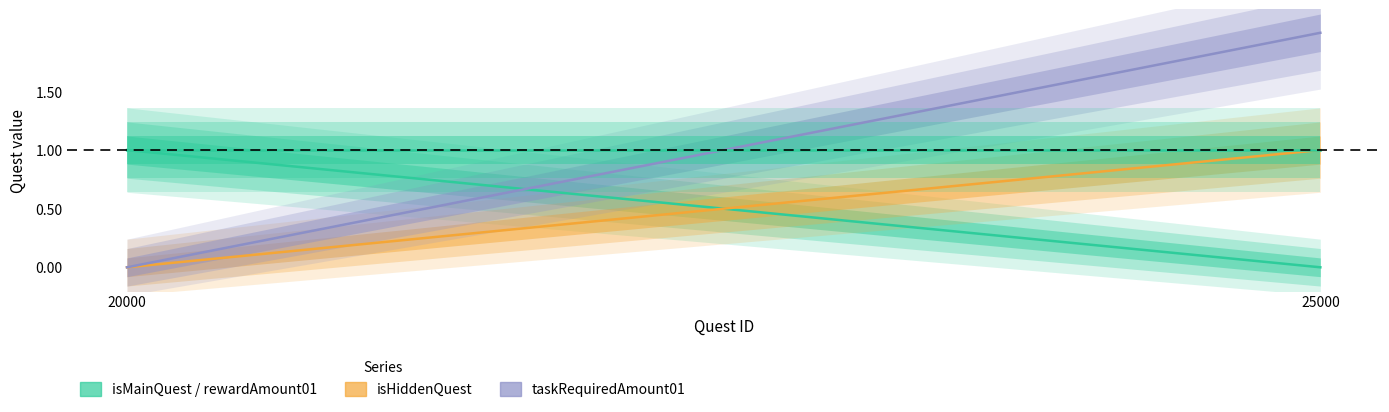

Rank the categories by isHiddenQuest value from lowest to highest.

20000, 25000